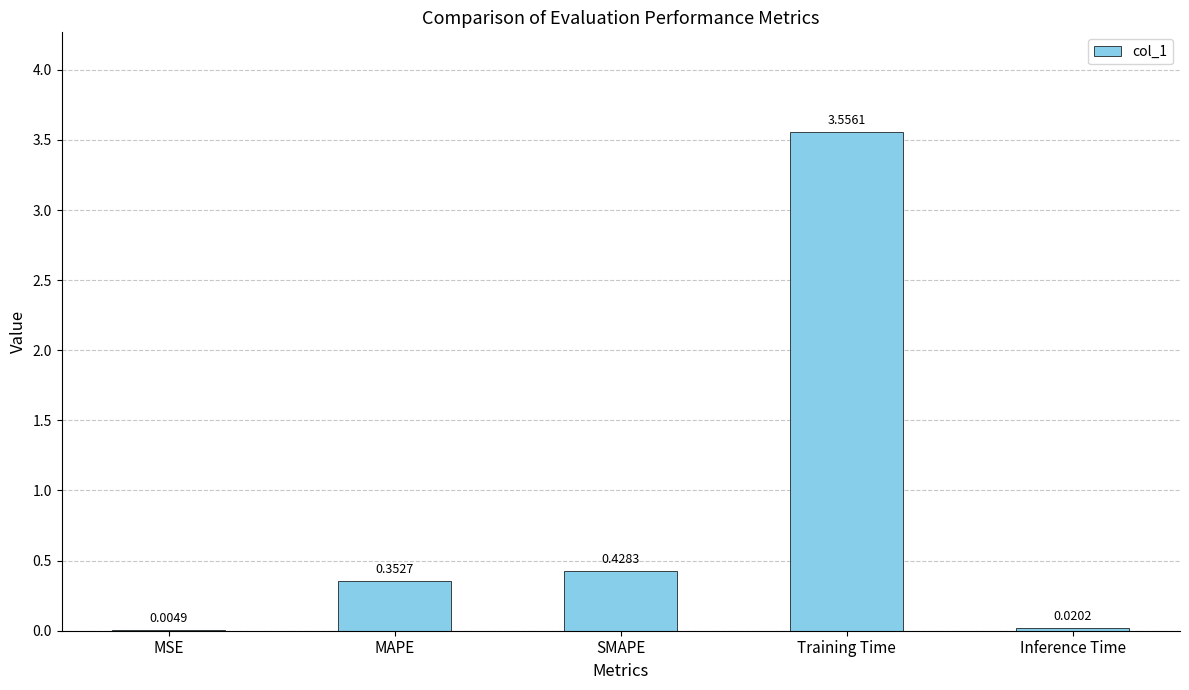

The chart shows a value of 1.7 at Training Time. True or false?

False